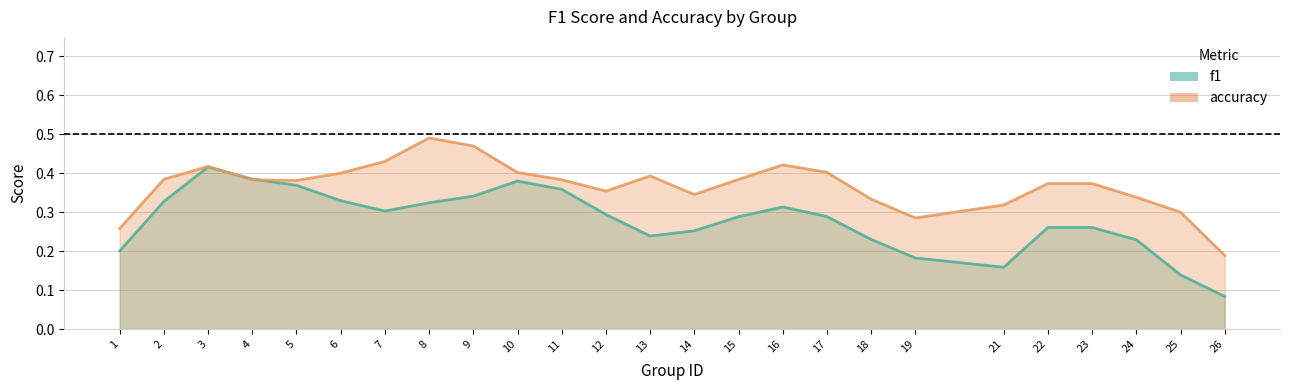

Between 24 and 19, which is larger?

24